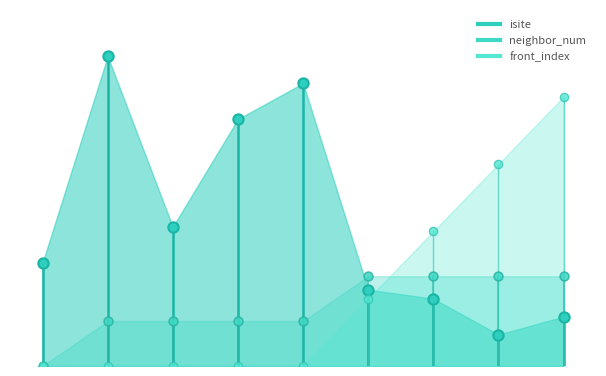

What is the total value across all series at 3?

65